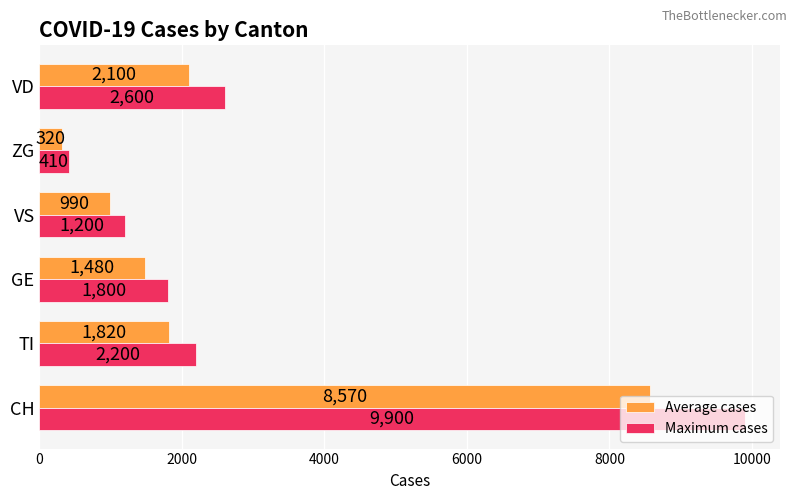

What is the lowest value of the Maximum cases series?

410